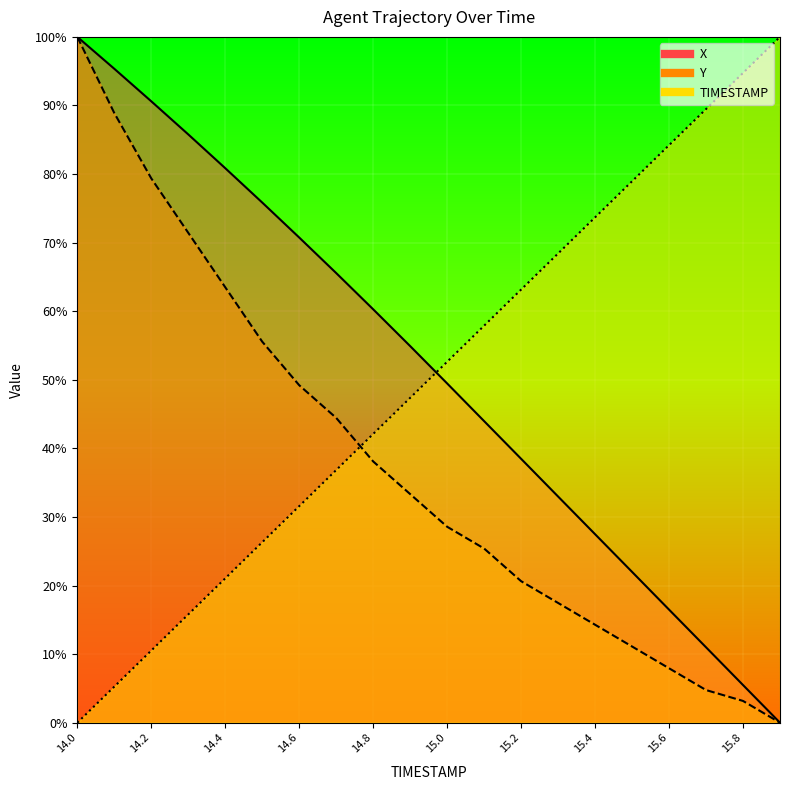

Where does the TIMESTAMP series first go above 52?

15.0